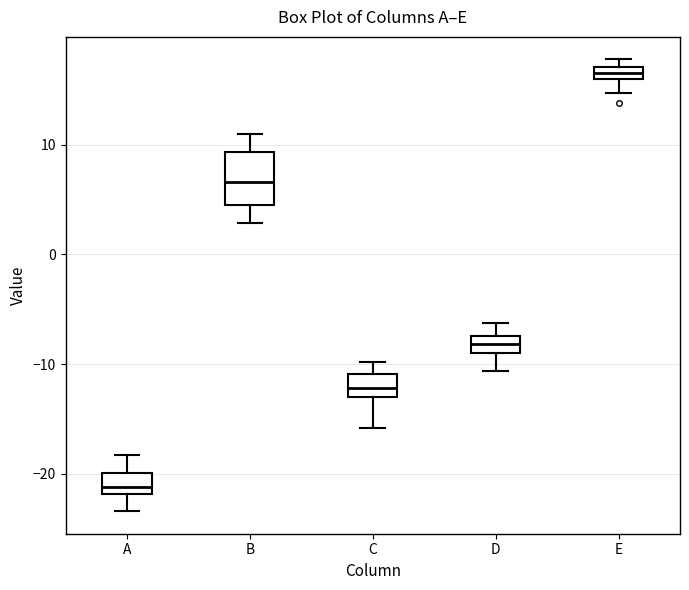

Which box has the highest median line?

E